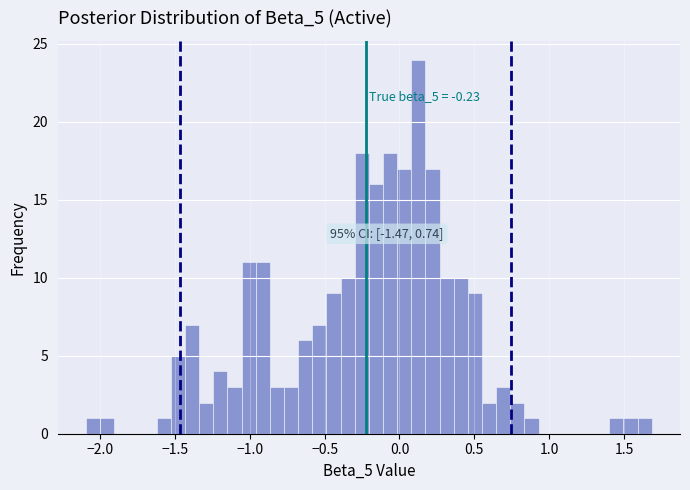

Read against the x-axis, roughly where is the centre of the tallest bar?

0.15